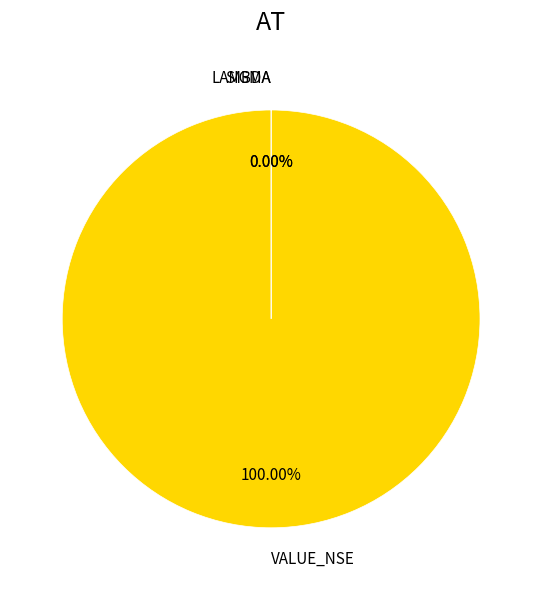

Is there a majority slice in this chart?

Yes